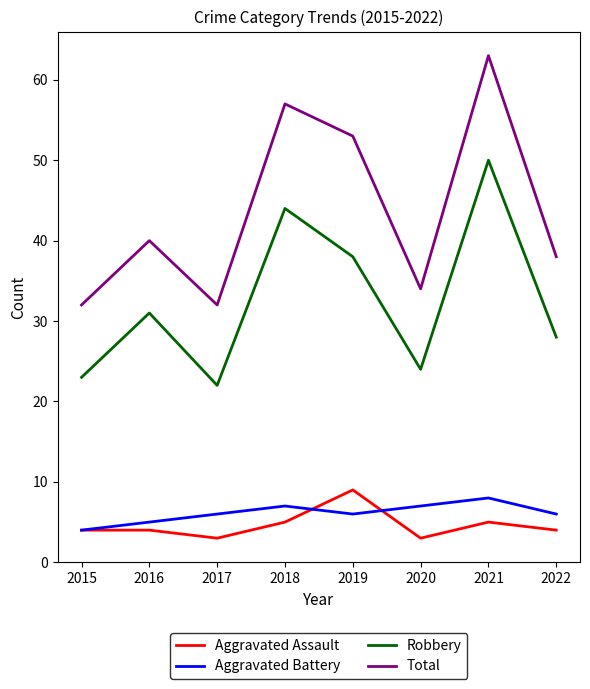

Which series has the widest spread of values?

Total